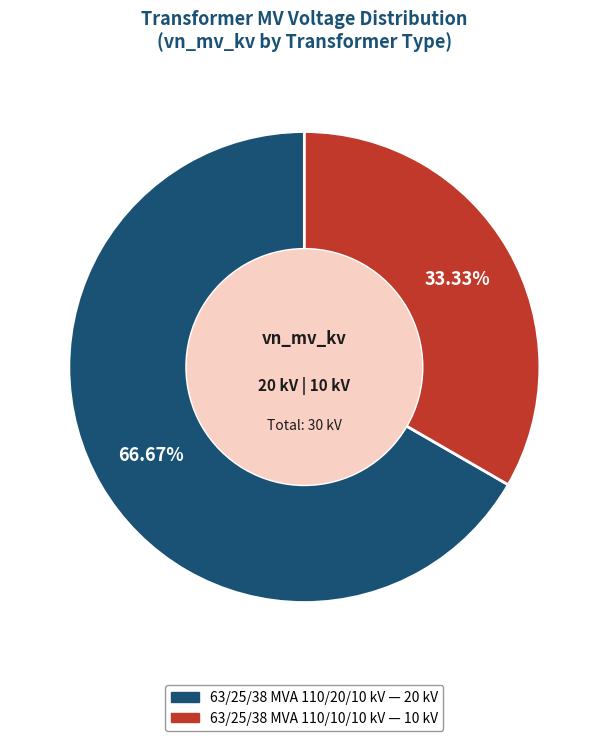

Which category has the biggest portion of the pie?

63/25/38 MVA 110/20/10 kV